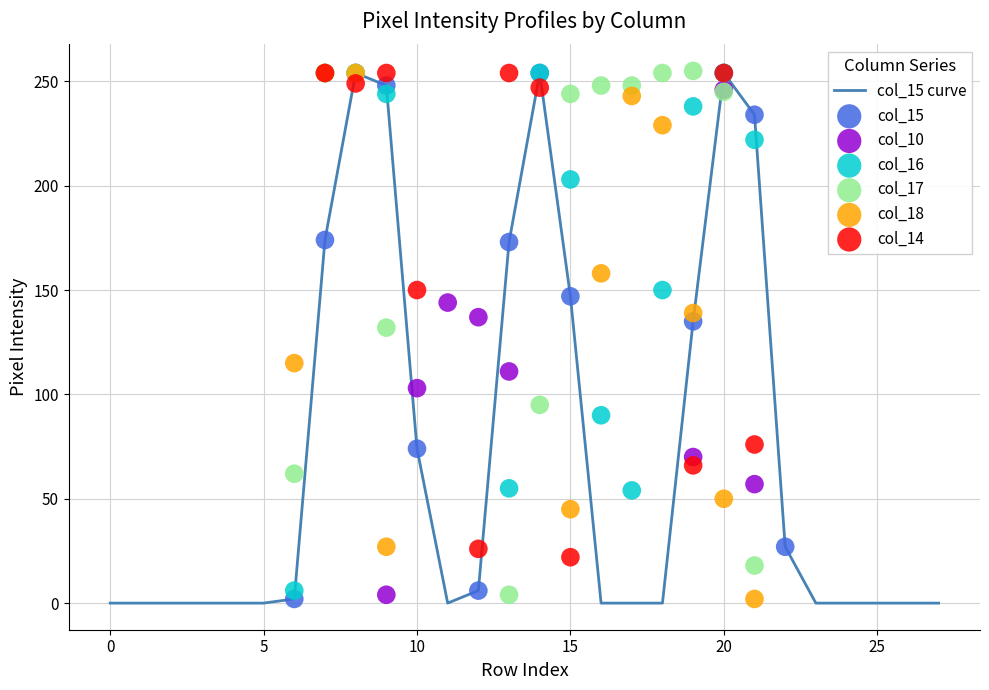

The value of col_15 curve at 10 is 120. True or false?

False